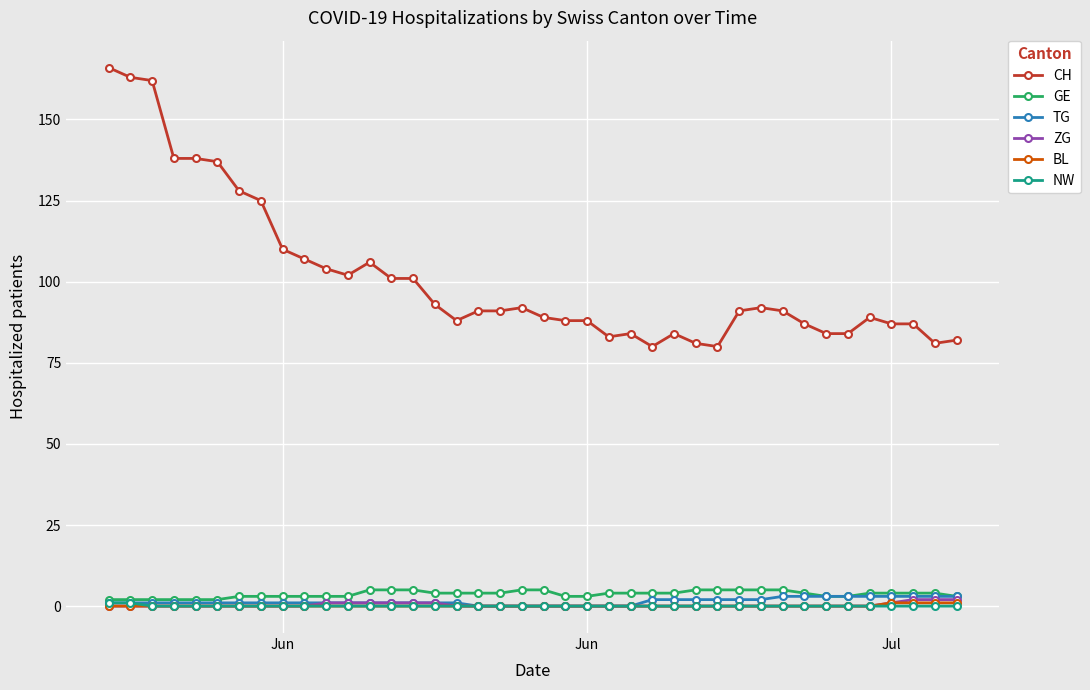

Which series has the largest range (max minus min)?

CH